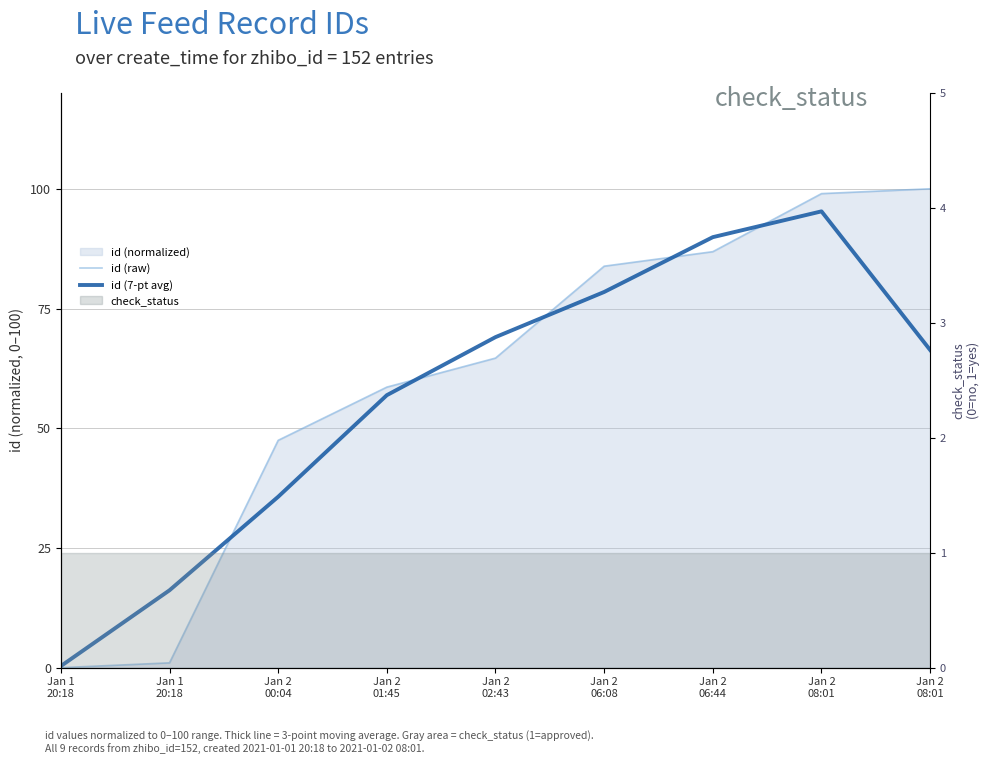

What is the label of the 8th point from the right?

Jan 1
20:18